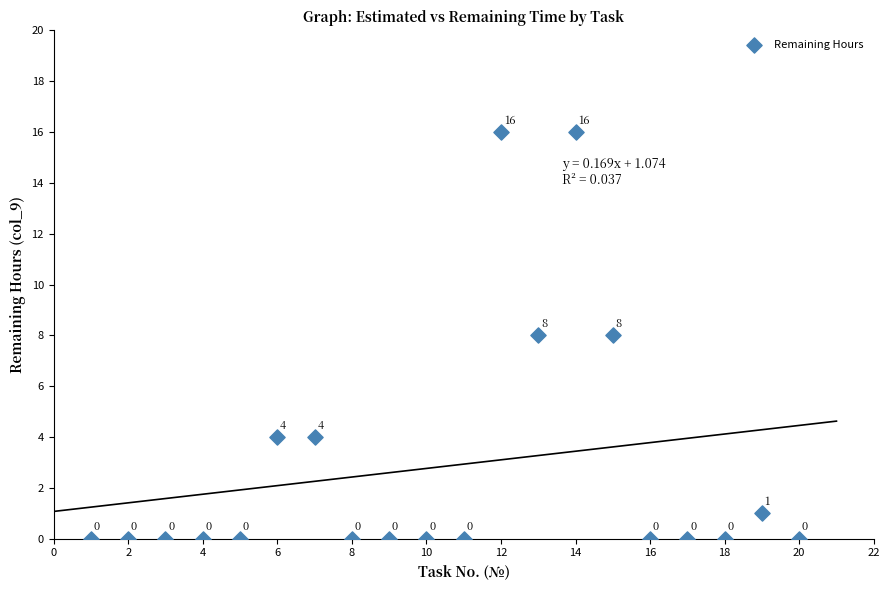

What Y value in the scatter plot is closest to 8?

8